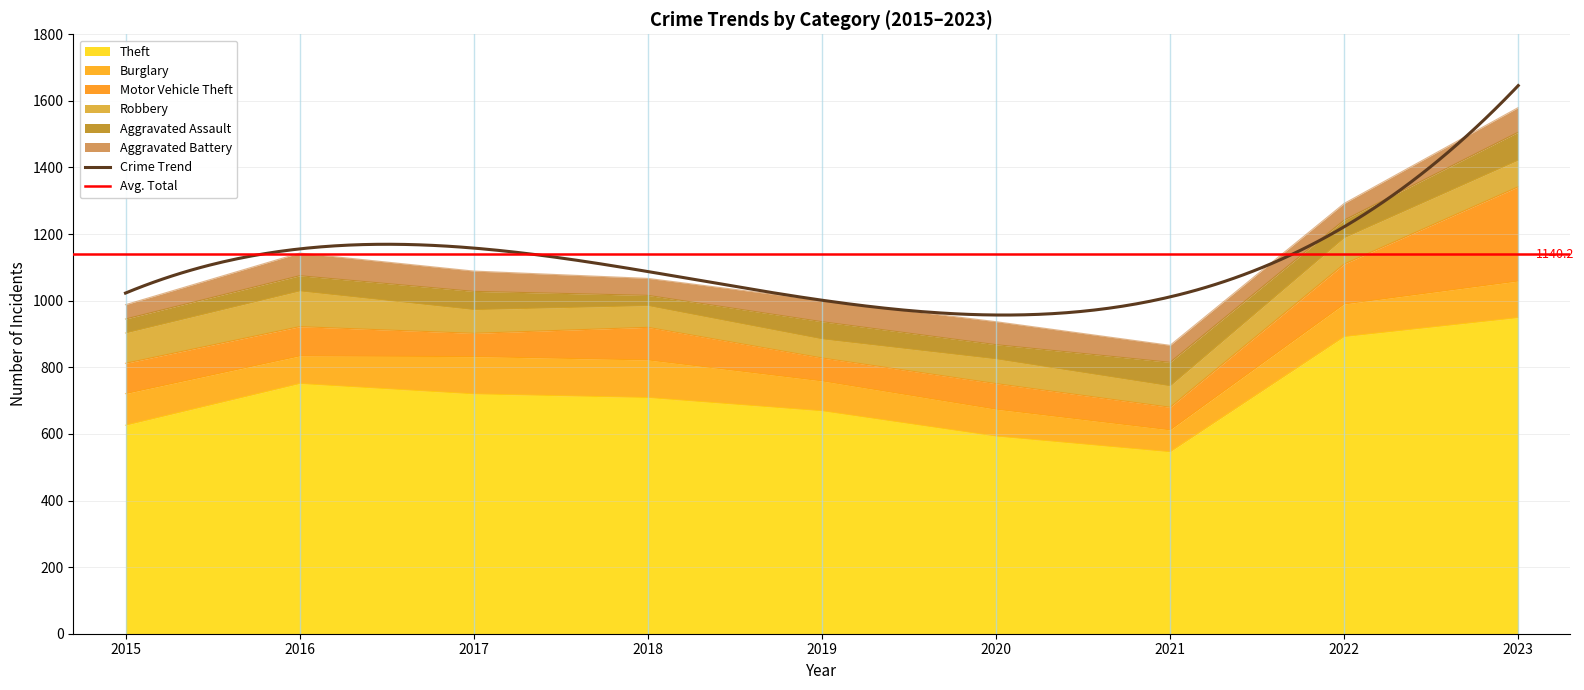

What is the maximum value for Theft?

949